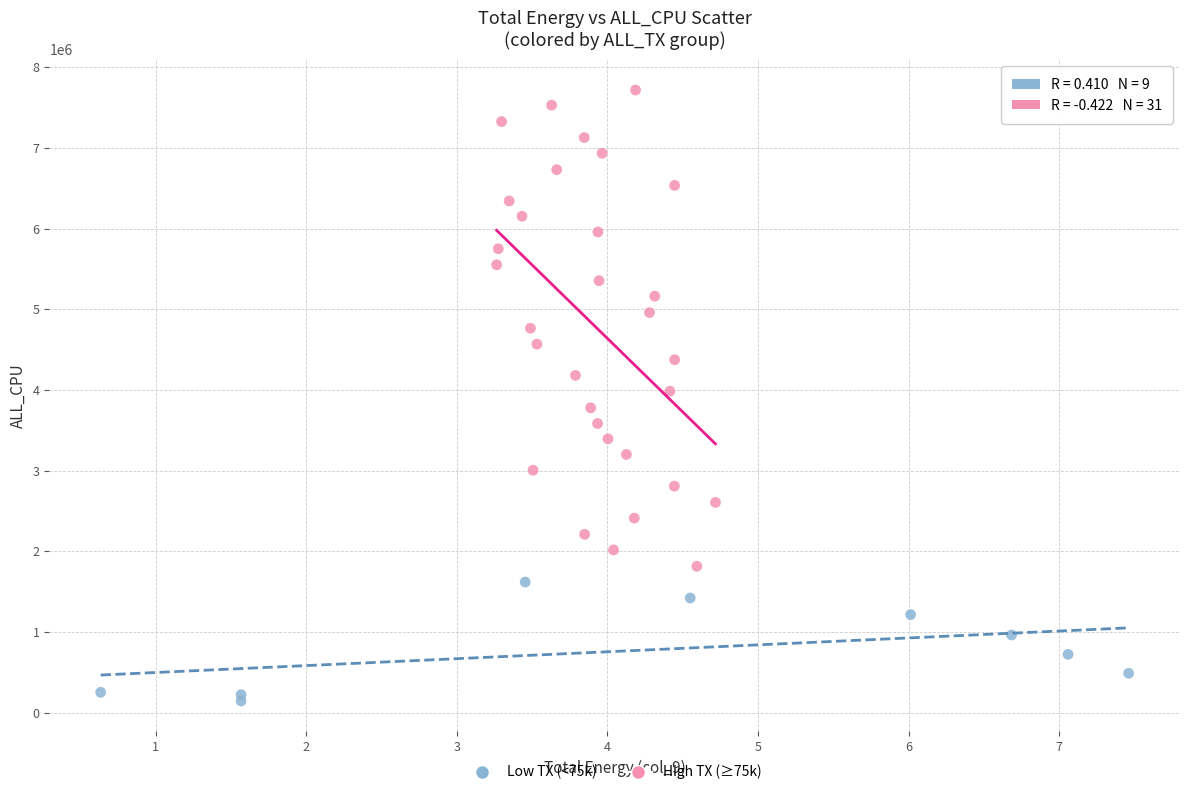

What are all the series names shown in the legend?

Low TX (<75k), High TX (≥75k)